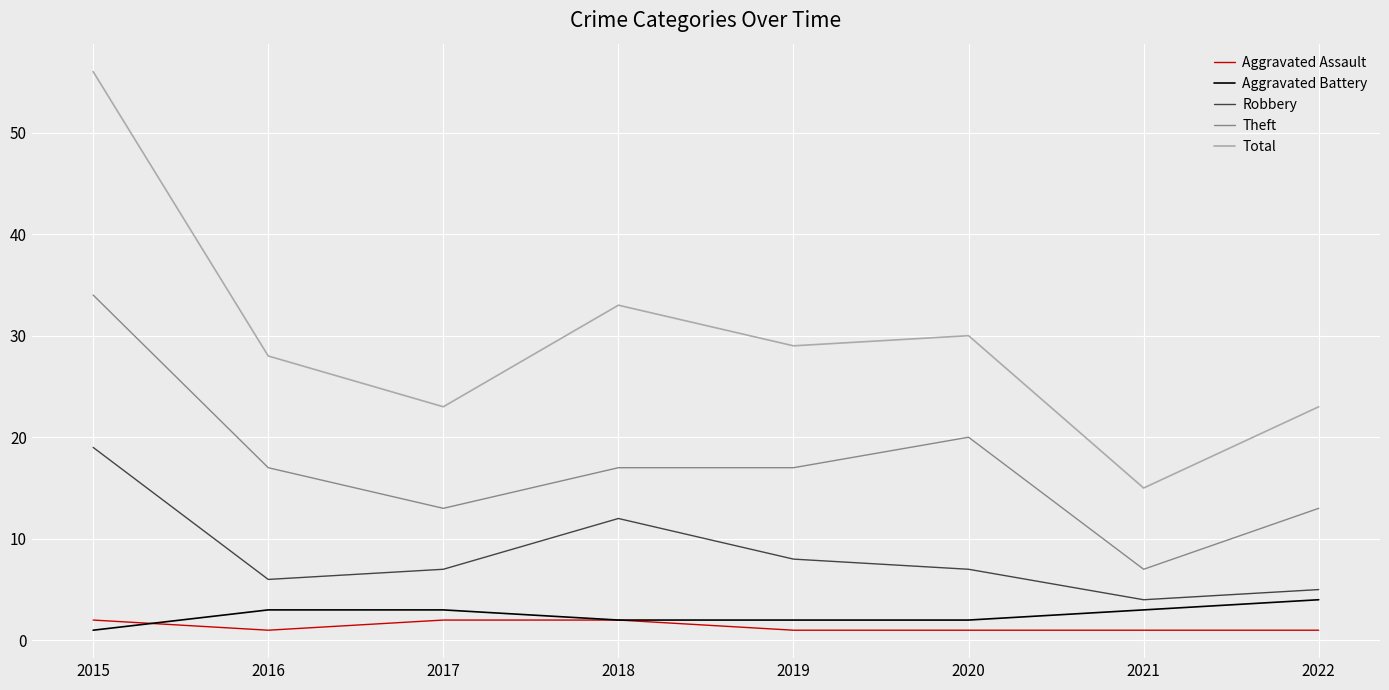

The value of Theft at 2022 is 13. True or false?

True